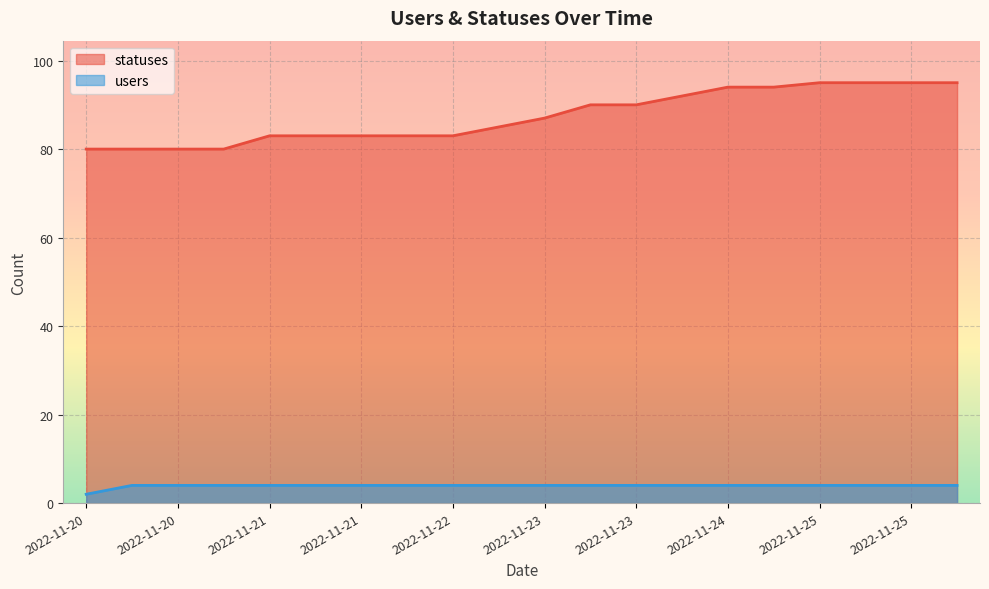

Reading left to right, what are all the values shown in this chart?

statuses: 80	80	80	80	83	83	83	83	83	85	87	90	90	92	94	94	95	95	95	95
users: 2	4	4	4	4	4	4	4	4	4	4	4	4	4	4	4	4	4	4	4